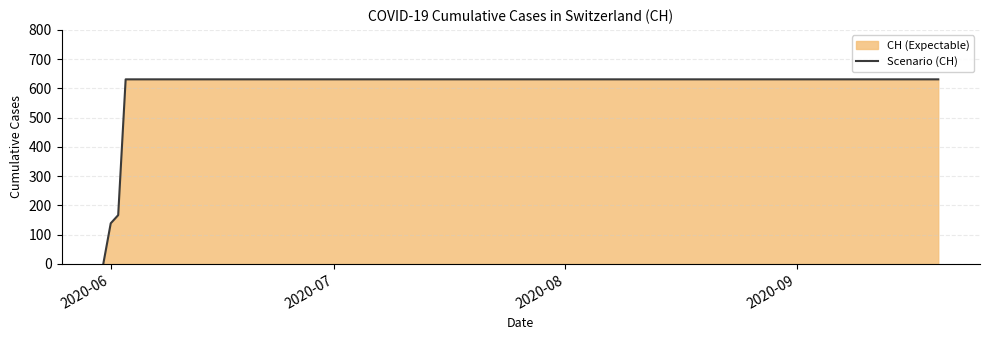

What is the maximum value shown in the chart?

631